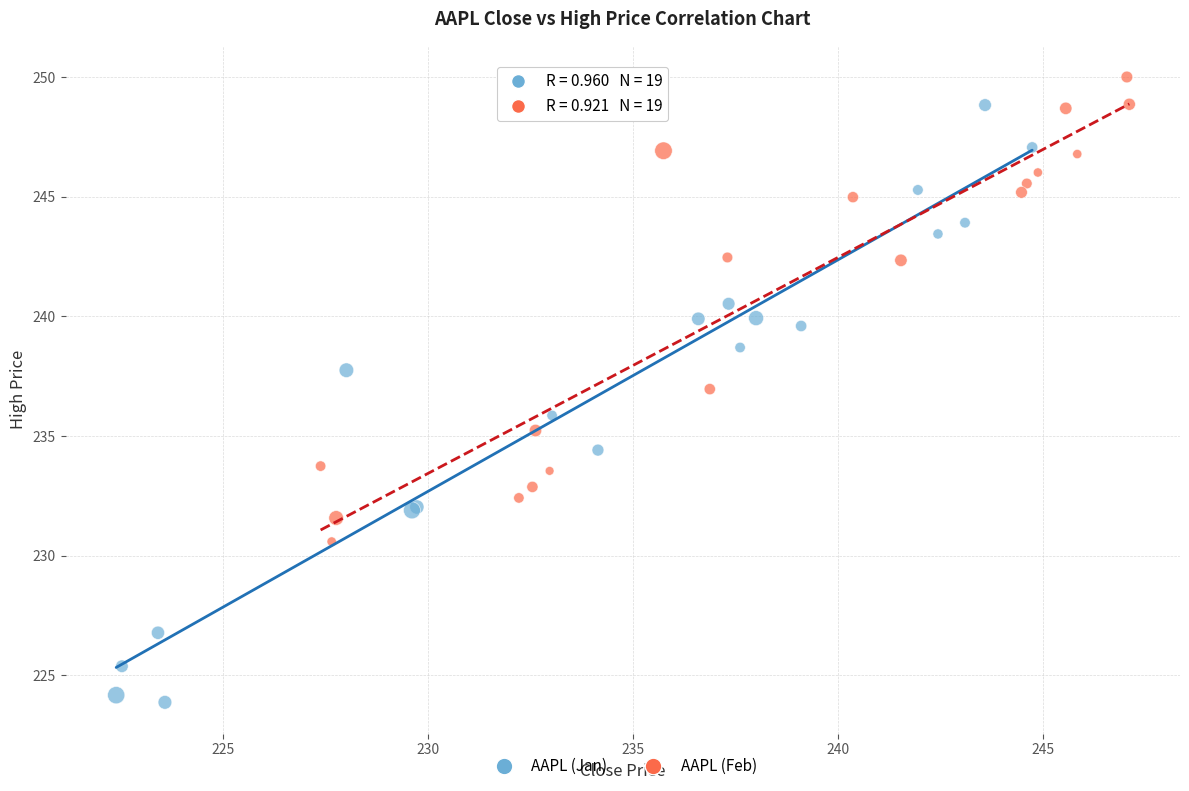

Which series contains the lowest Y value?

AAPL (Jan)